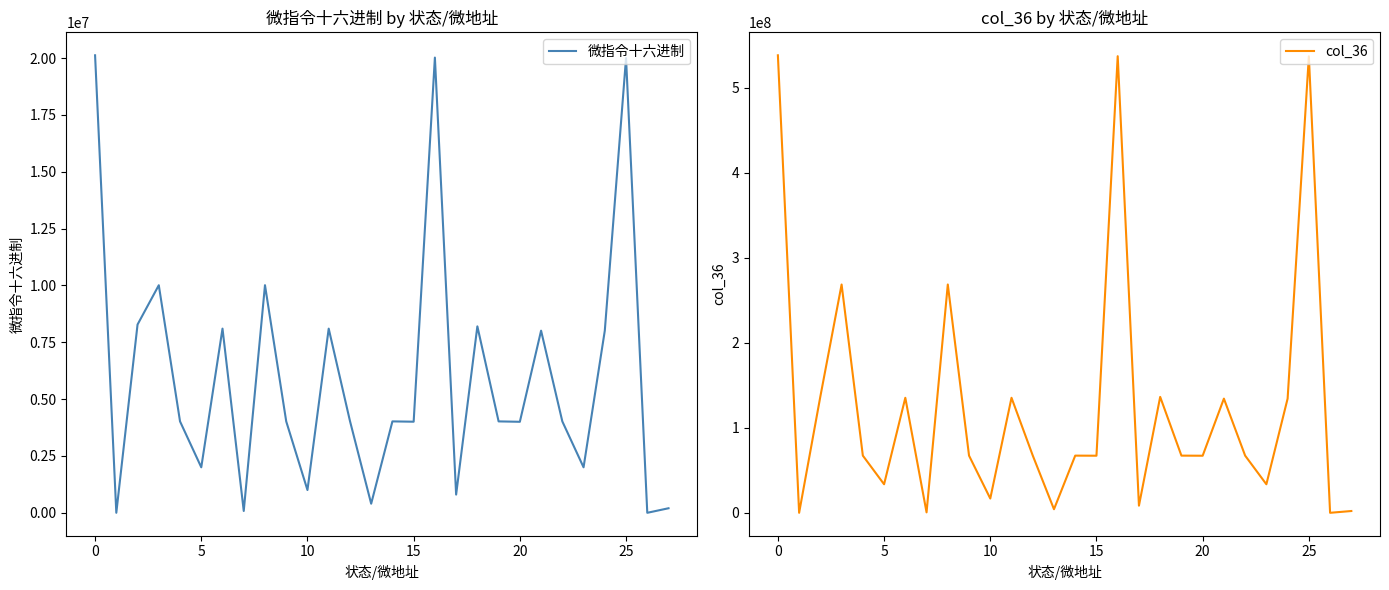

True or false: 微指令十六进制 and col_36 intersect in this chart.

False